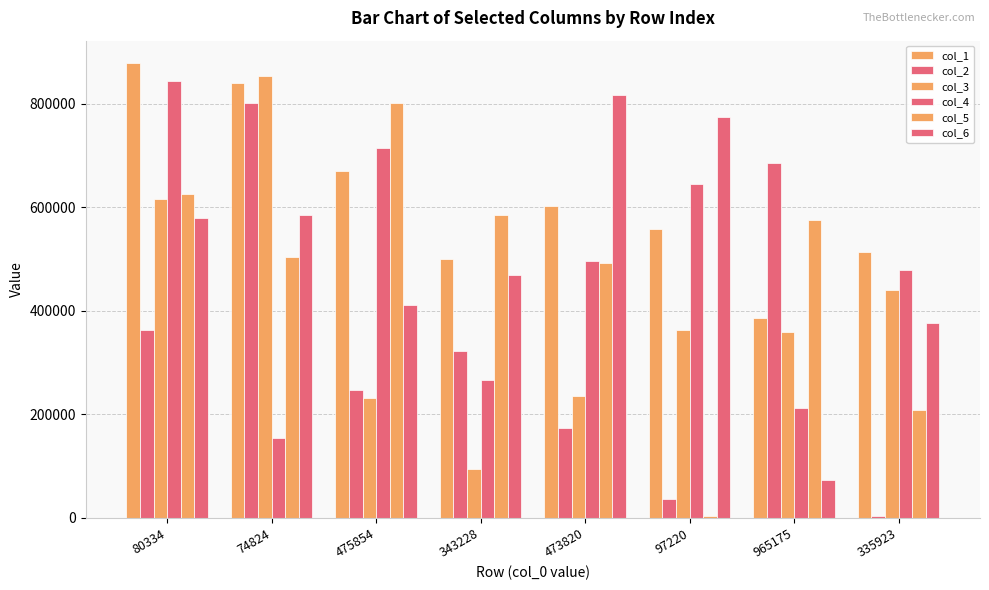

Count the number of categories in the chart.

8